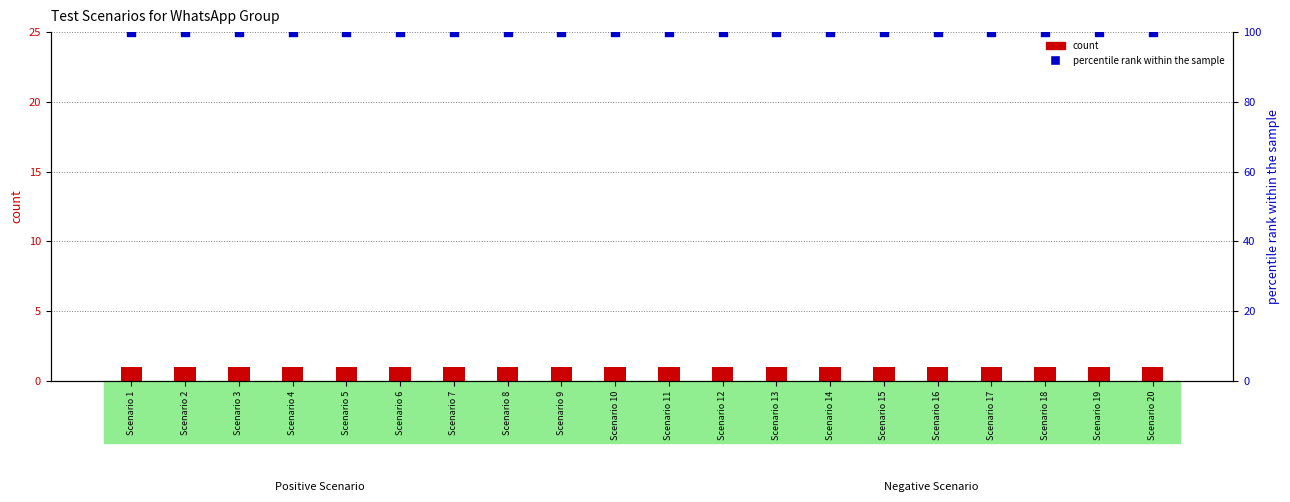

At how many categories does at least one series exceed 2?

20